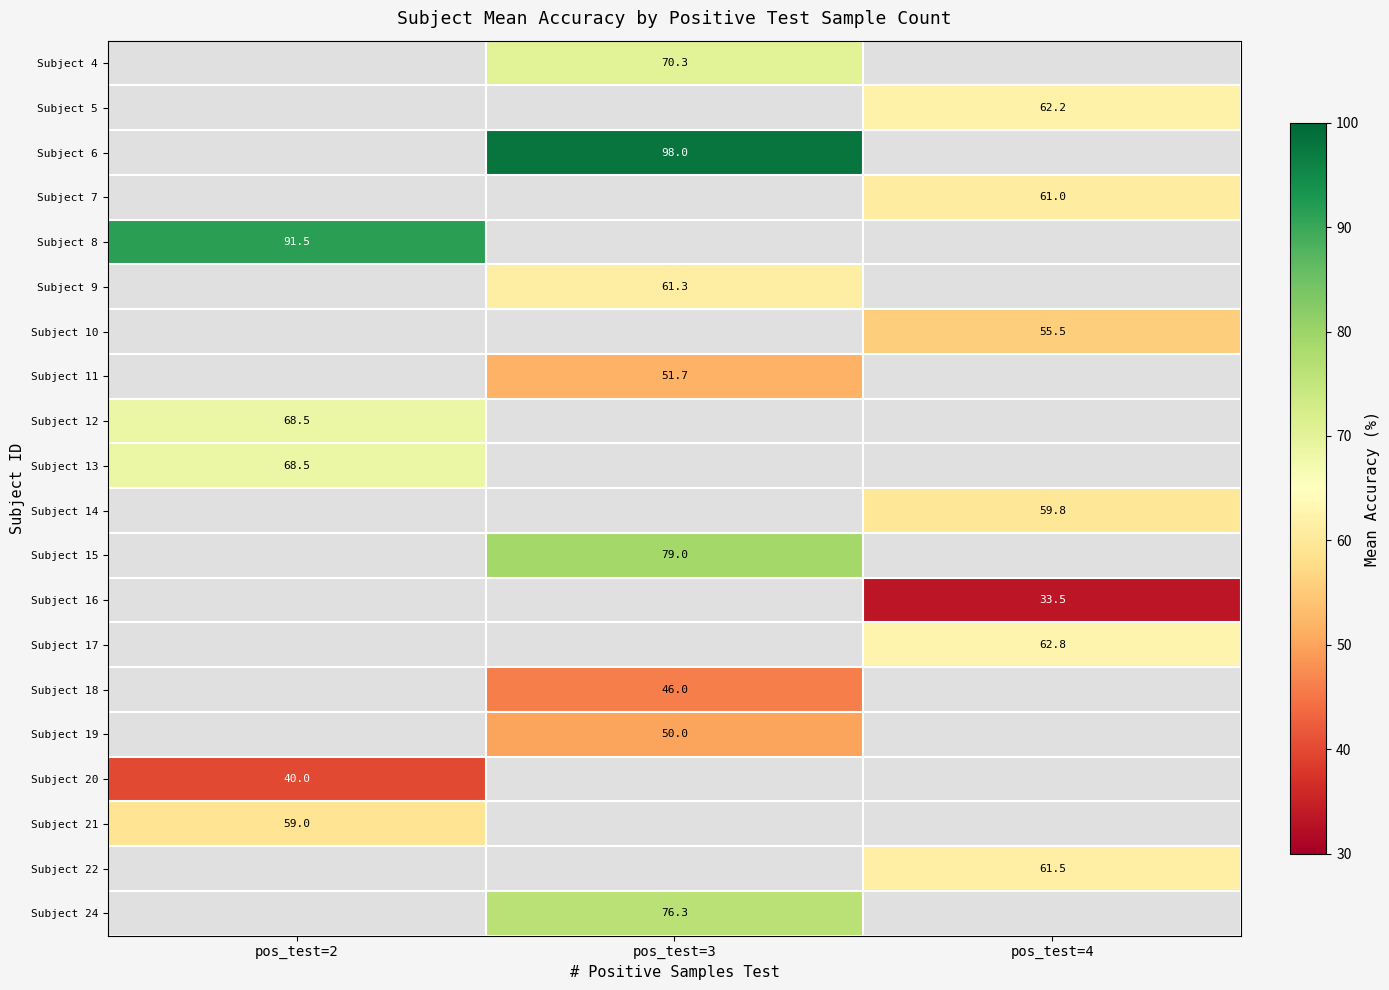

At which category does the chart reach its peak across all series?

pos_test=3